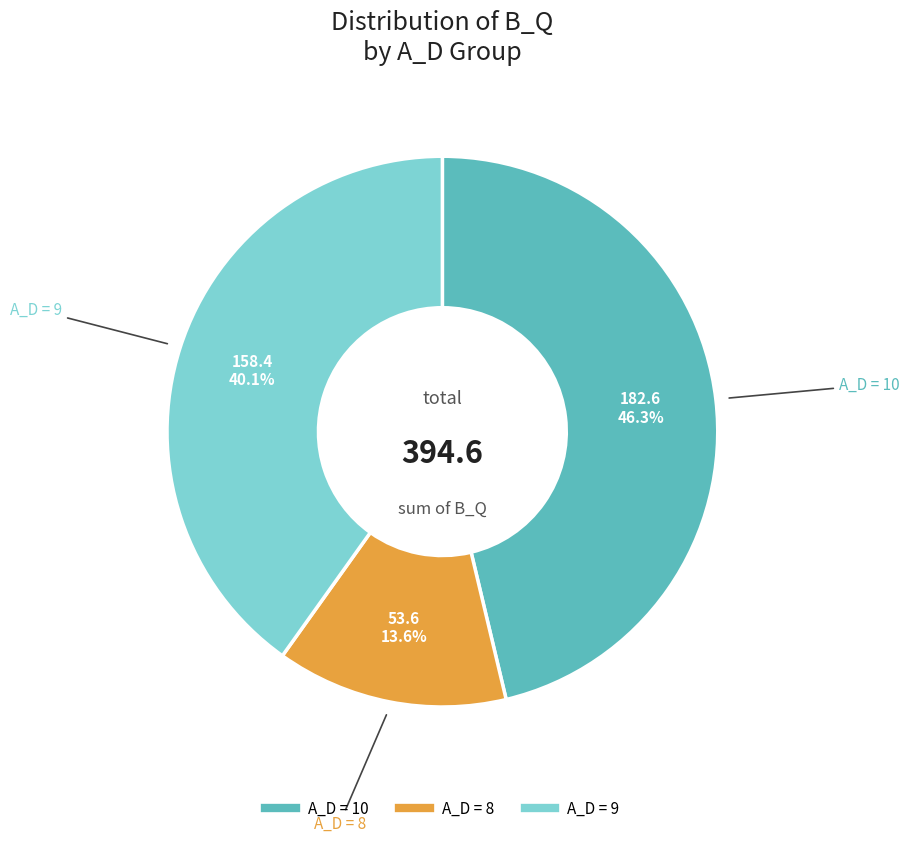

Is there any slice that represents more than half of the pie?

No